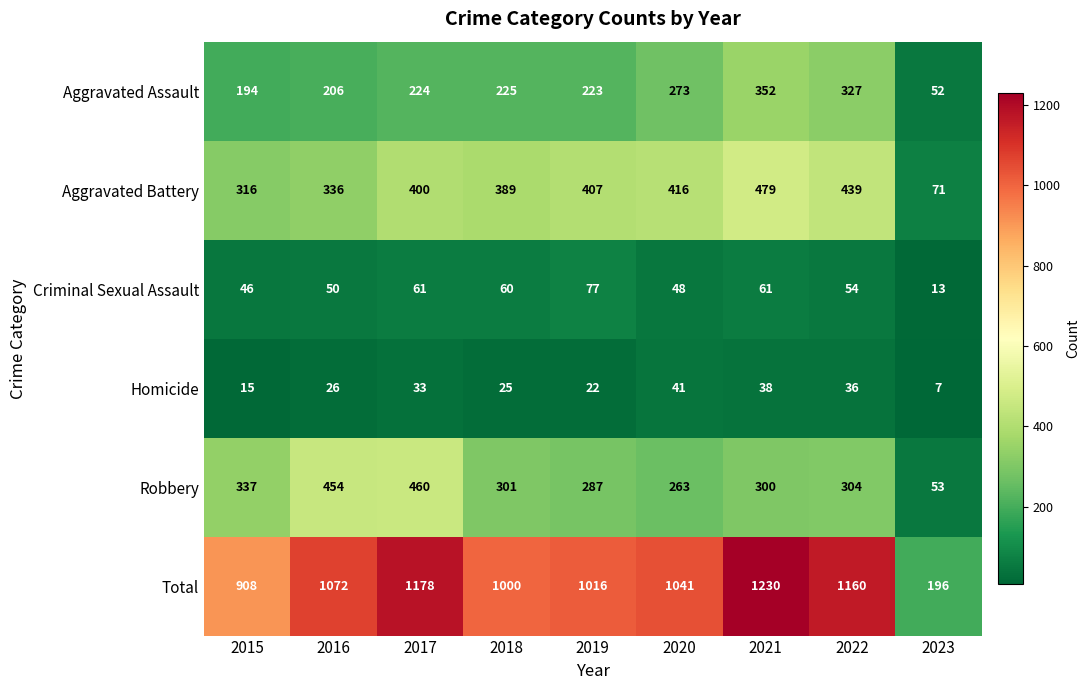

Rank the series at 2015 from highest to lowest value.

Total, Robbery, Aggravated Battery, Aggravated Assault, Criminal Sexual Assault, Homicide